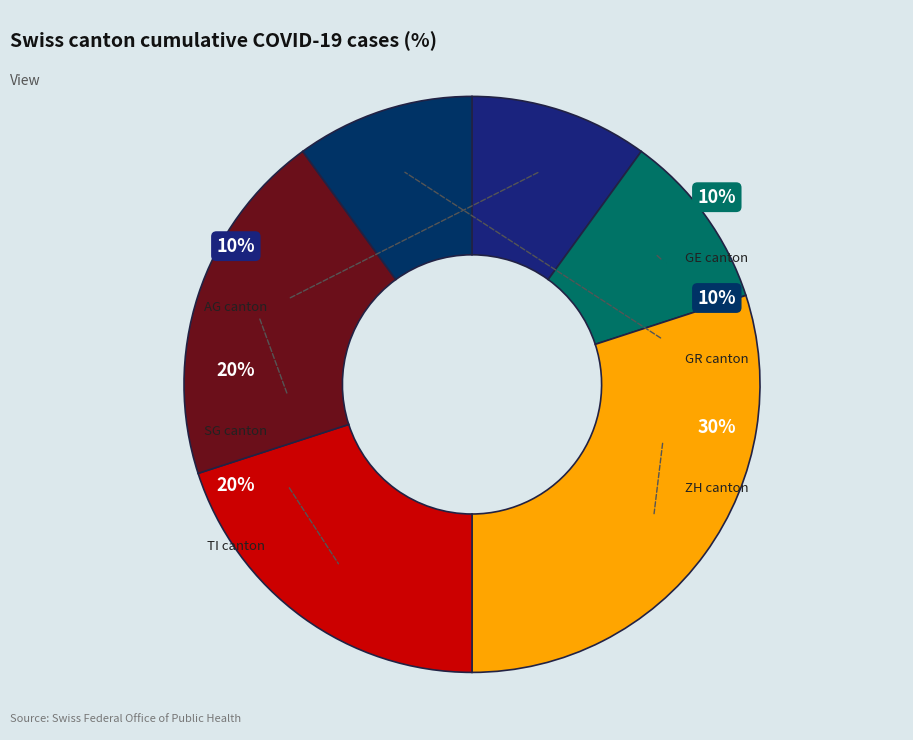

Combined, do GR and GE account for over 50%?

No